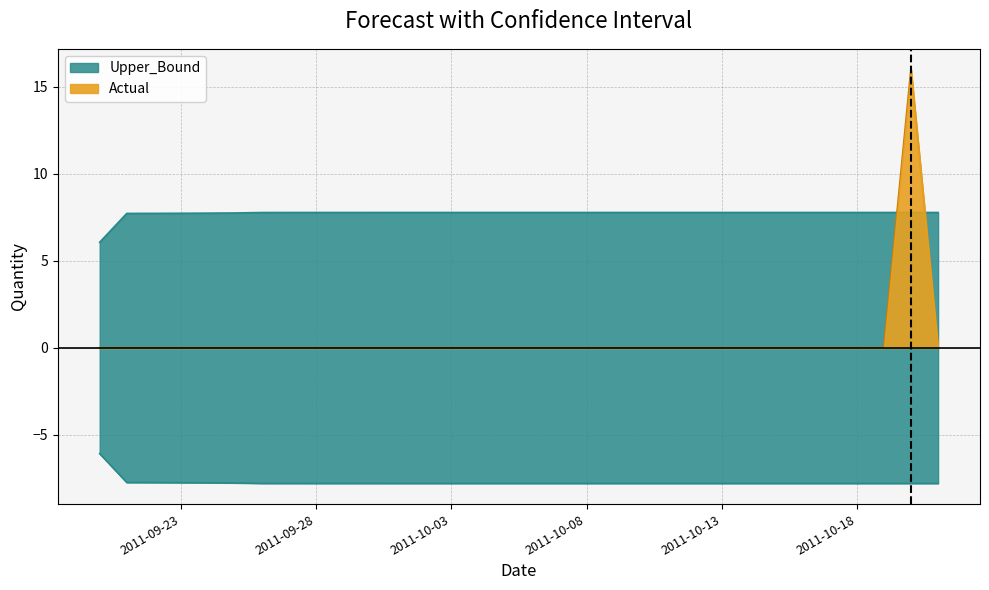

The Upper_Bound series shows 1.6 at 2011-10-06. True or false?

False